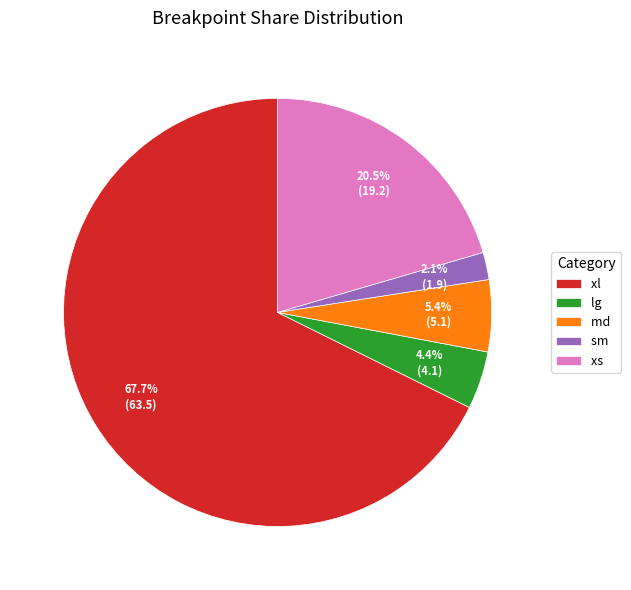

Which slice represents more than half of the pie?

xl